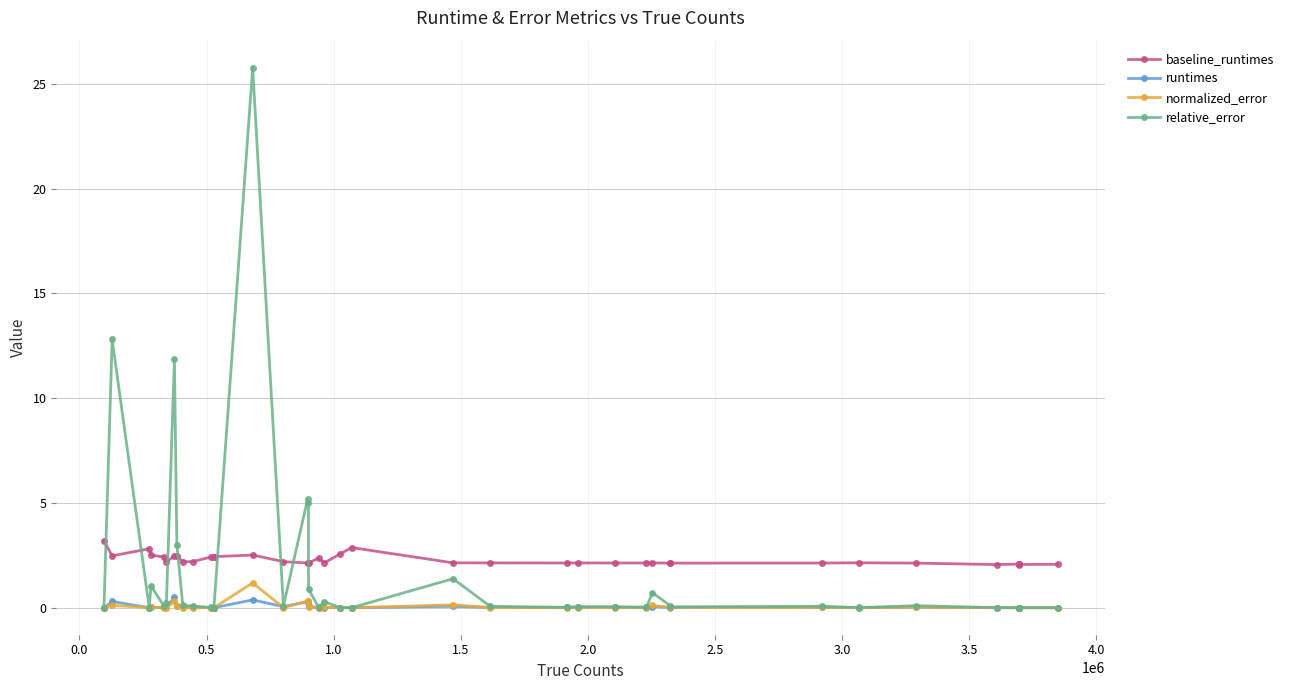

Which series has the largest range (max minus min)?

relative_error